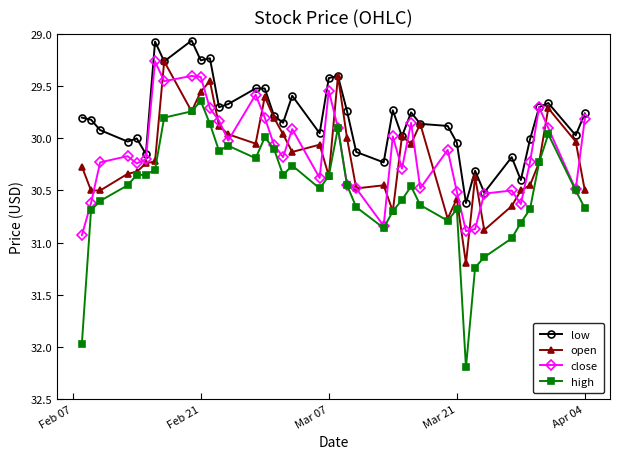

List the series in order of their peak value, lowest first.

low, close, open, high